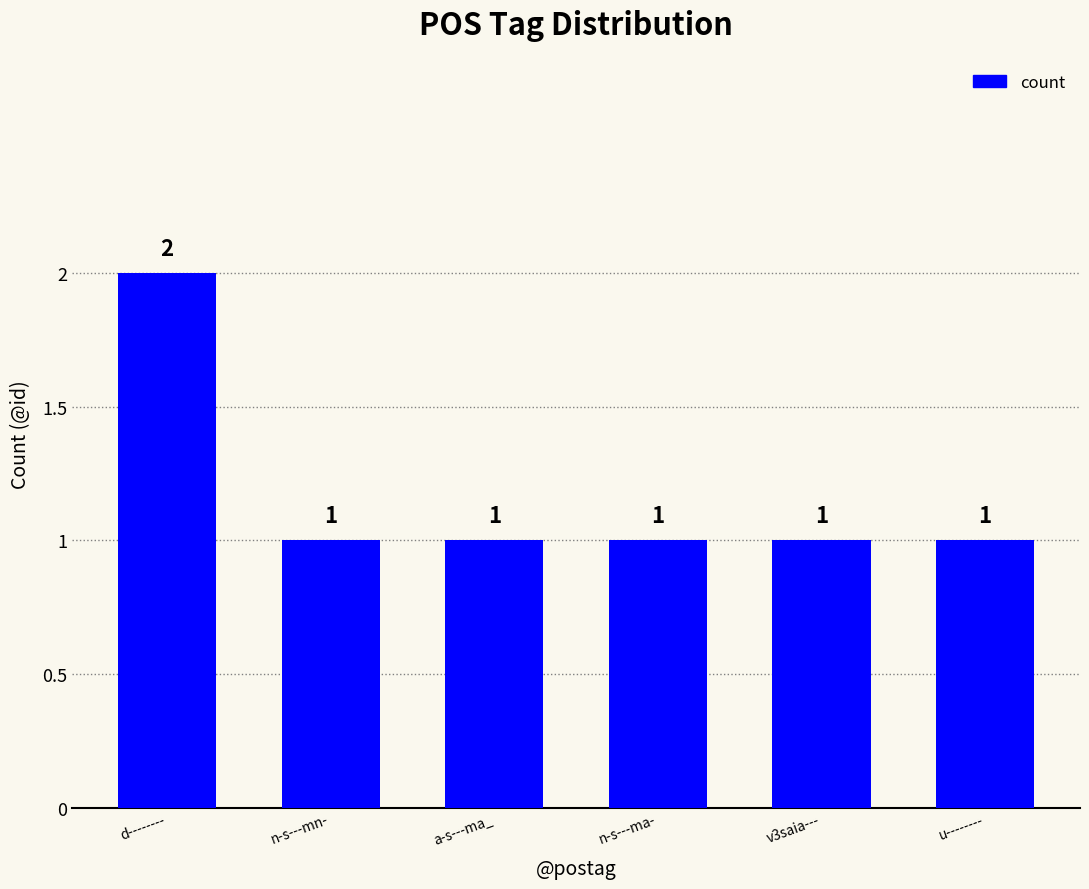

What position from the left is n-s---ma-?

4